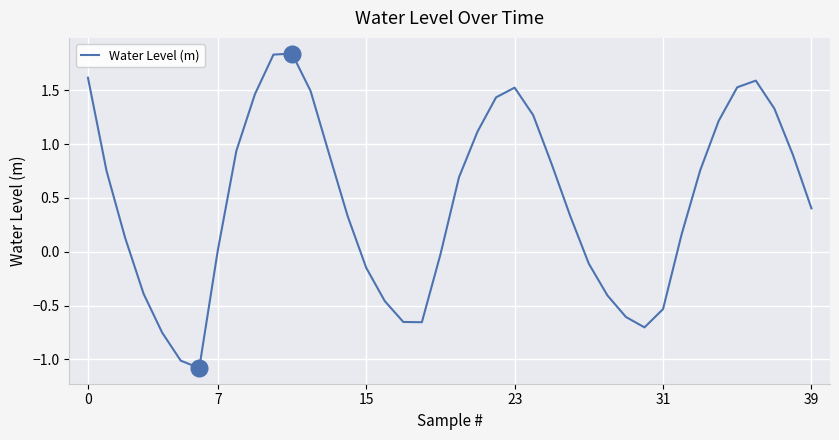

What is the smallest value displayed?

-1.1